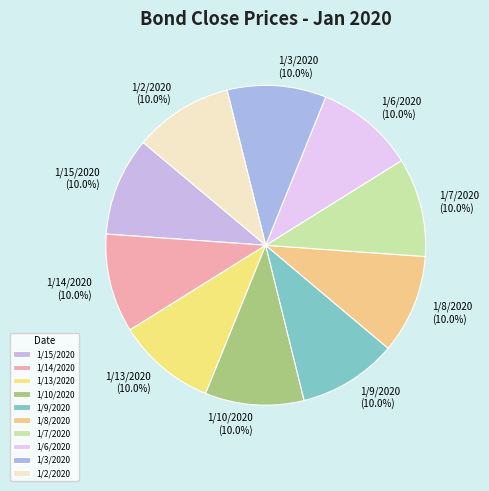

The 1/14/2020 slice represents 1% of the pie. True or false?

False